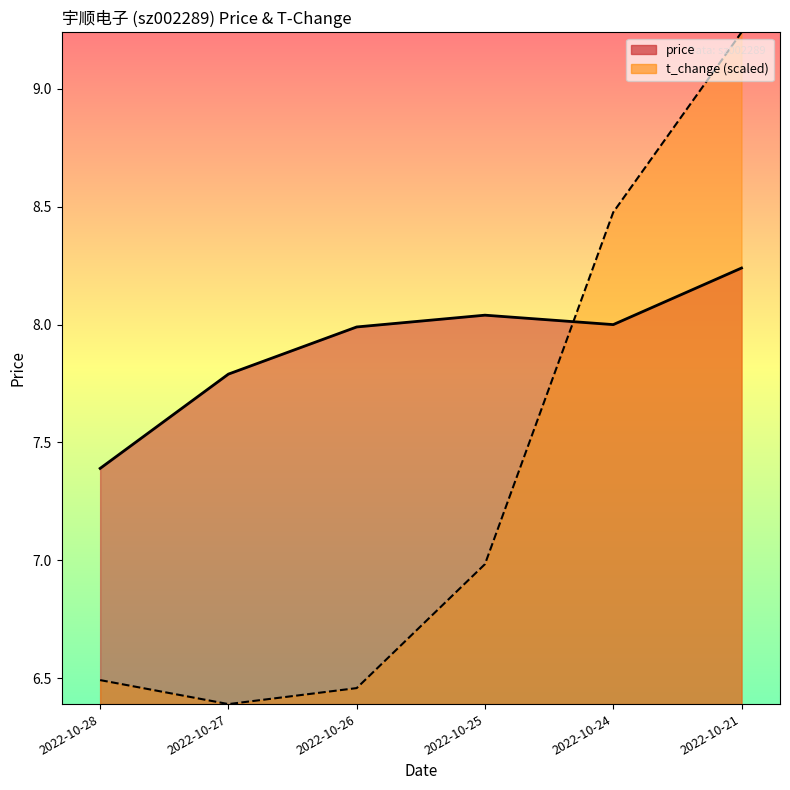

Which series has the largest total across all categories?

price